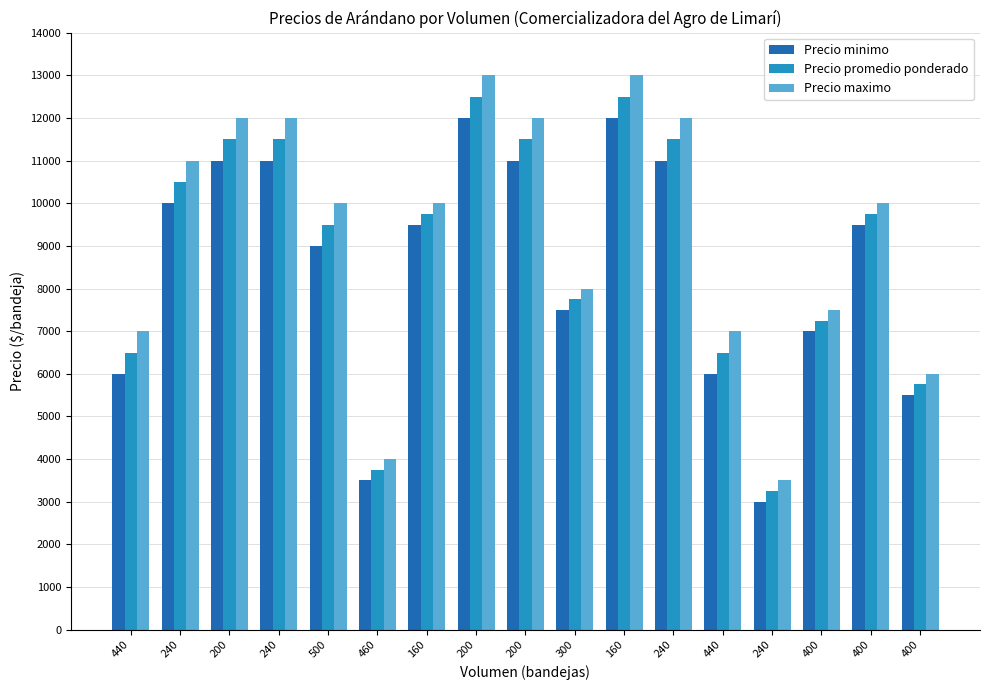

At which label is Precio maximo closest to 8250?

300